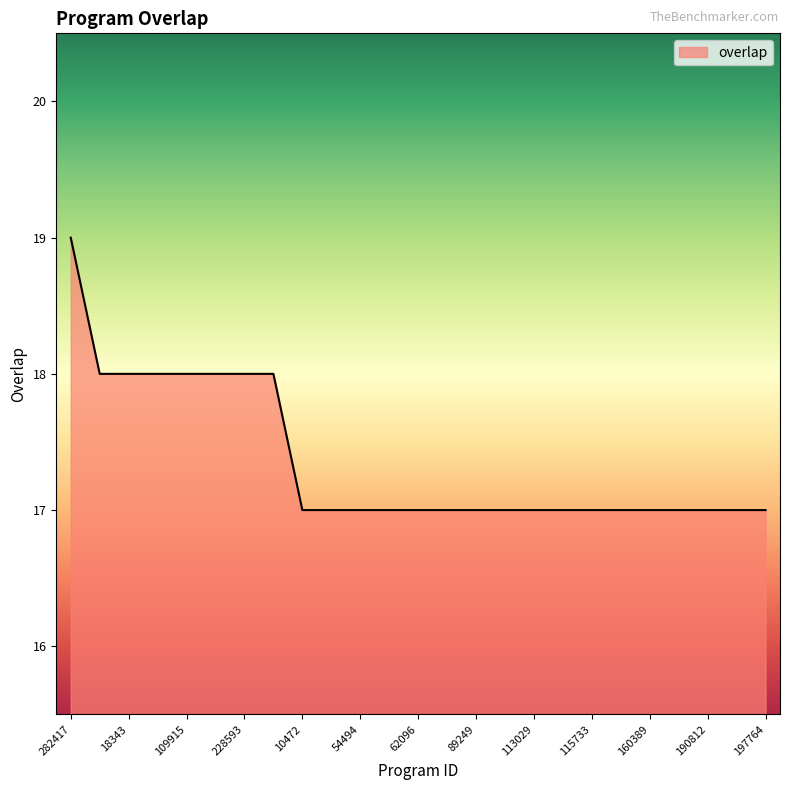

What is the greatest value displayed?

19